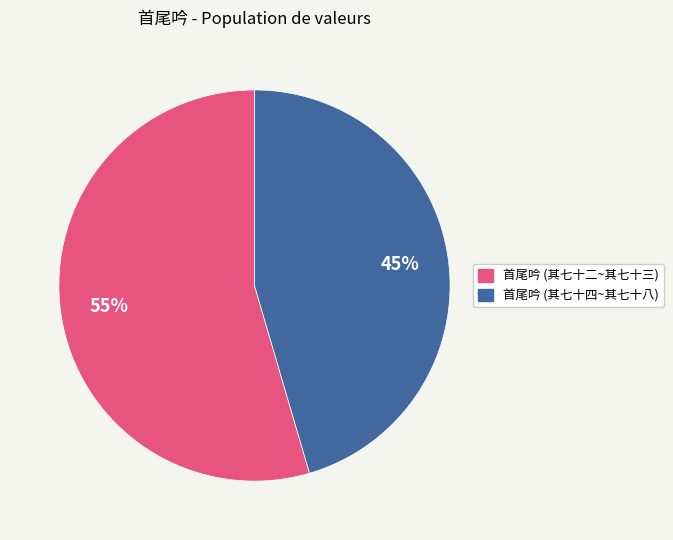

Is there a majority slice in this chart?

Yes